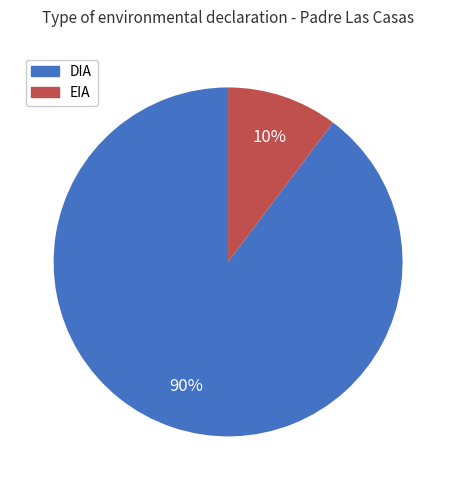

The DIA slice represents 99% of the pie. True or false?

False